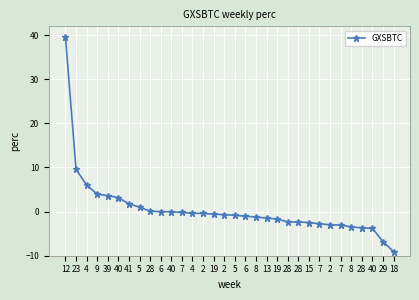

What is the greatest value displayed?

39.6